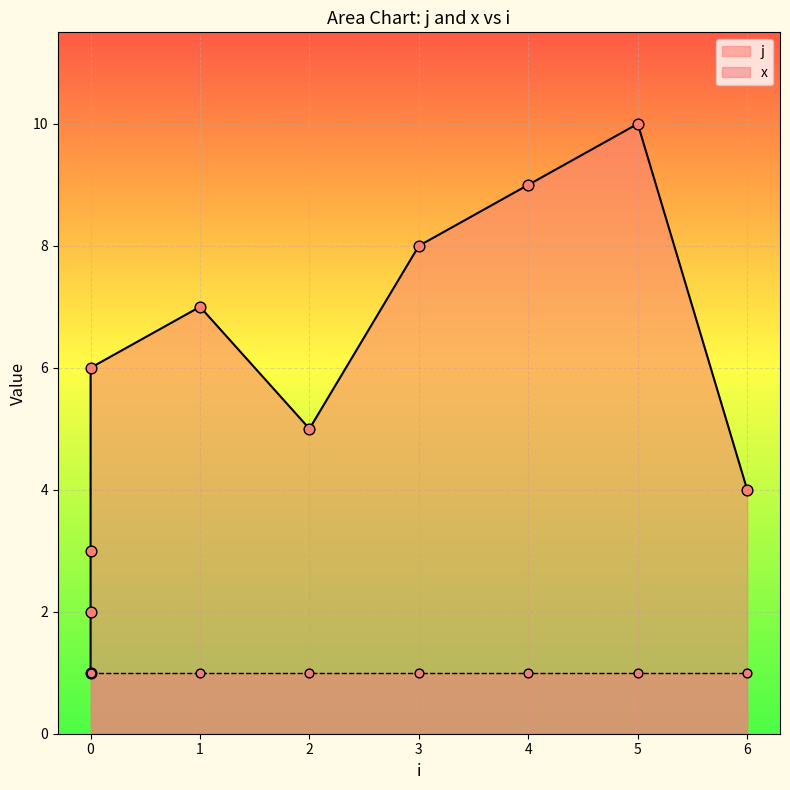

What is the change in value from 0 to 4?

+7